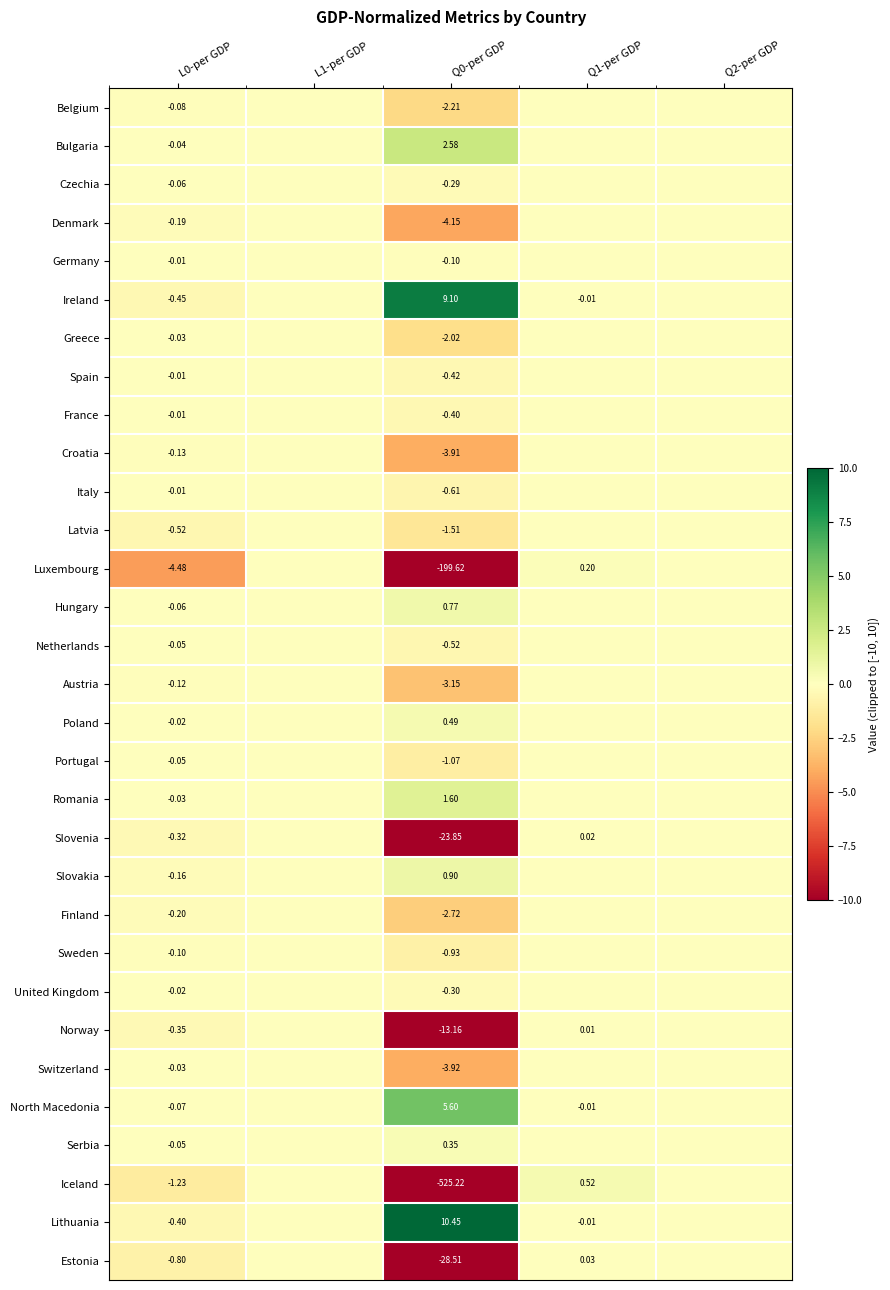

Between L0-per GDP and Q0-per GDP, which series saw the biggest shift?

Iceland